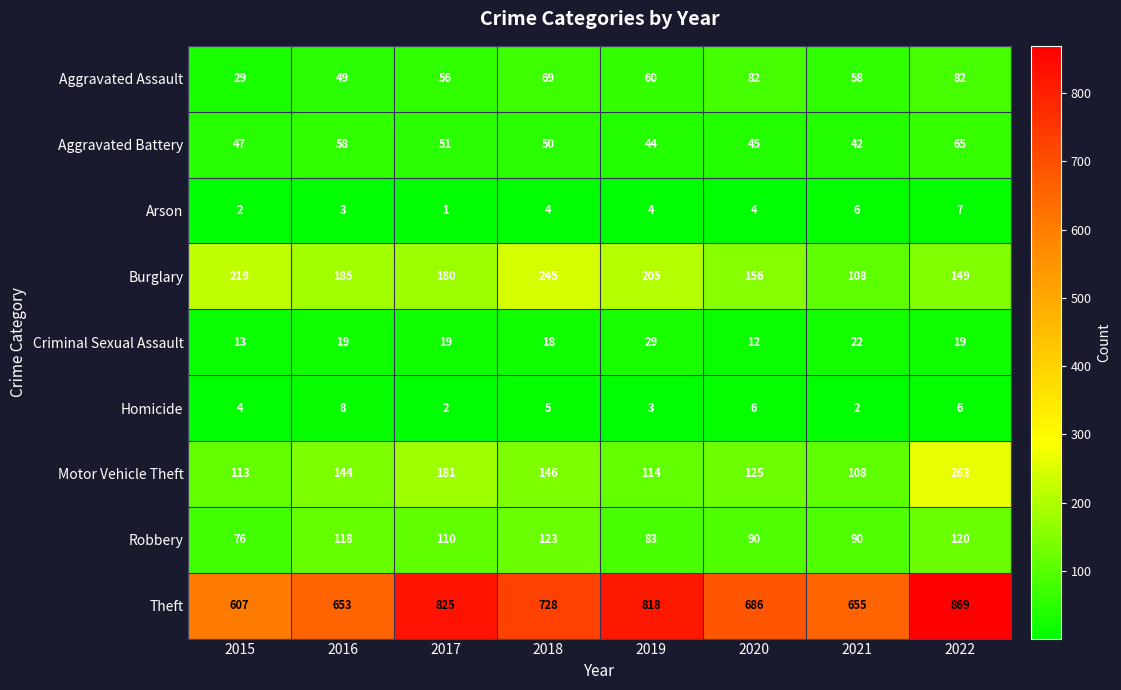

What is the maximum value shown in the chart?

869